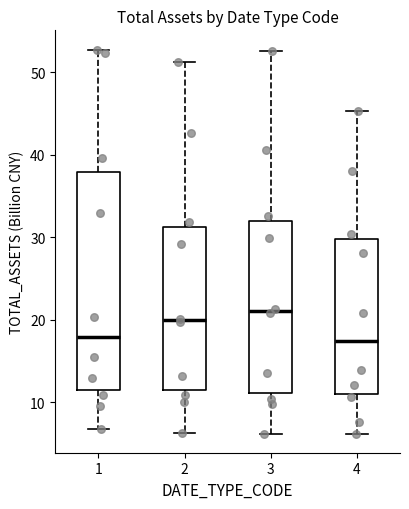

Reading left to right, read every box against the y-axis: the position of its median line, the range the box covers, and the ends of its whiskers. The values are not printed on the chart, so give them approximately, as read against the axis.

1: median 18, box 11 to 38, whiskers 7 to 53
2: median 20, box 11 to 31, whiskers 6 to 51
3: median 21, box 11 to 32, whiskers 6 to 53
4: median 17, box 11 to 30, whiskers 6 to 45